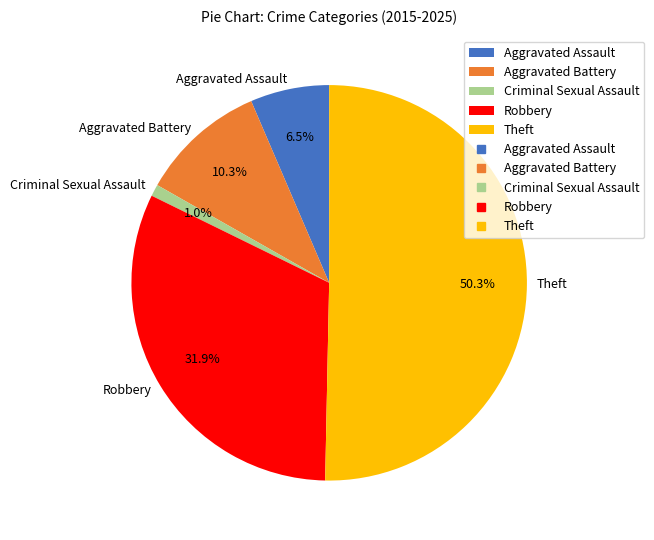

True or false: Theft accounts for 50% of the total.

True